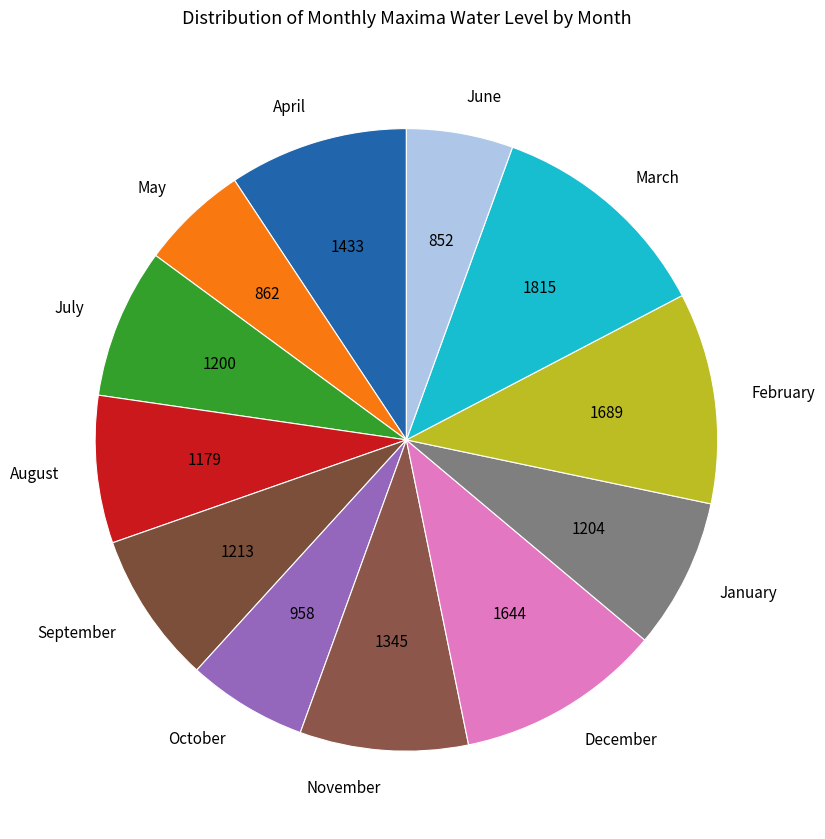

What is the largest slice in the pie chart?

March